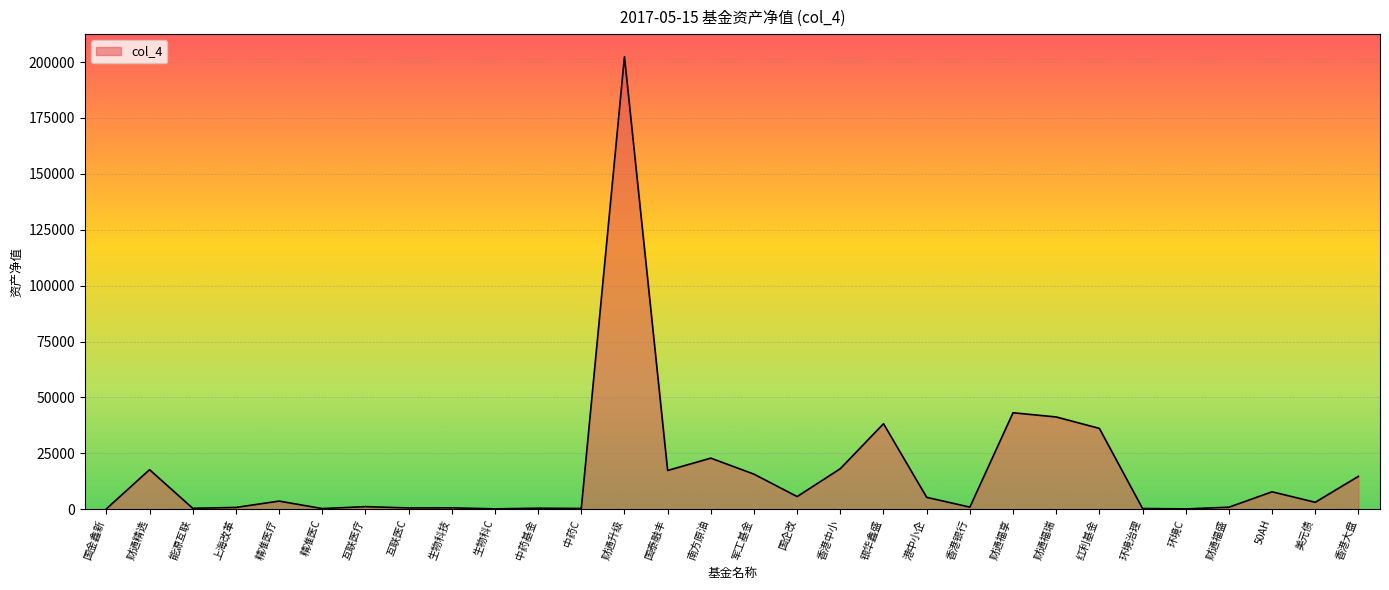

True or false: the data has more than 1 interior local peaks.

True